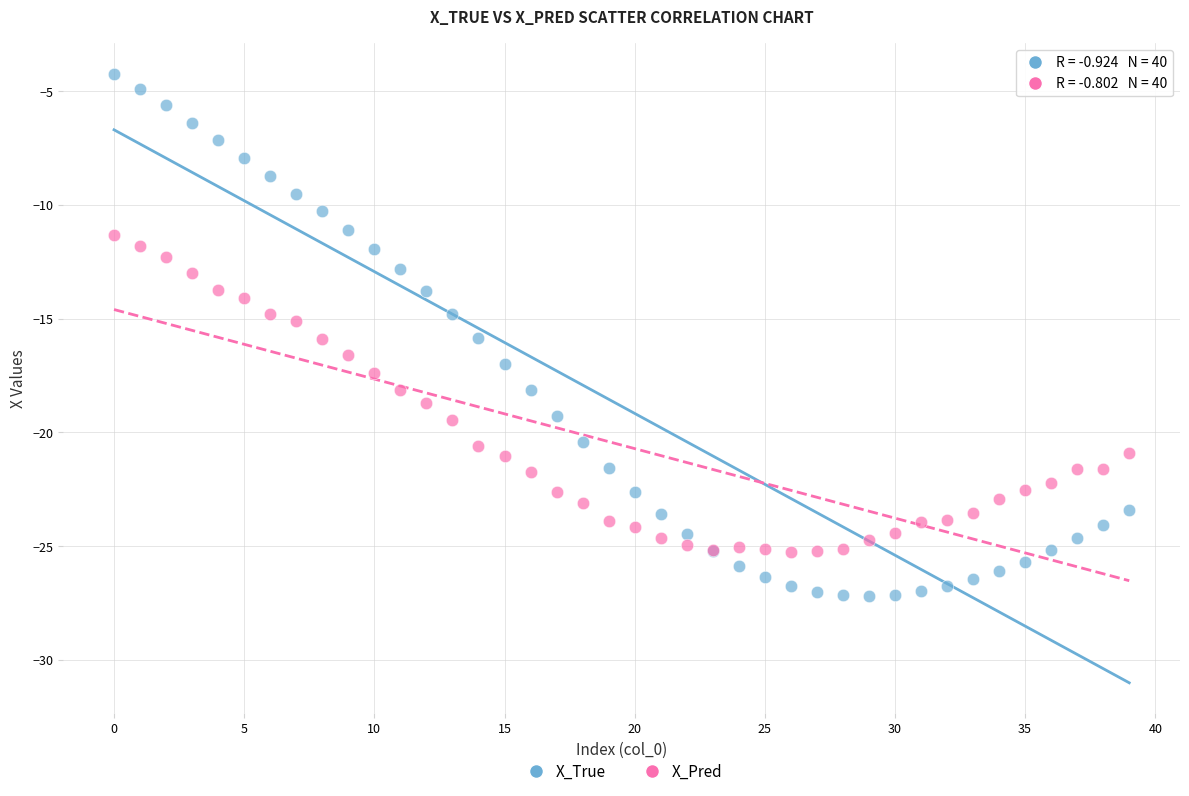

Which series has the largest Y range (max minus min)?

X_True